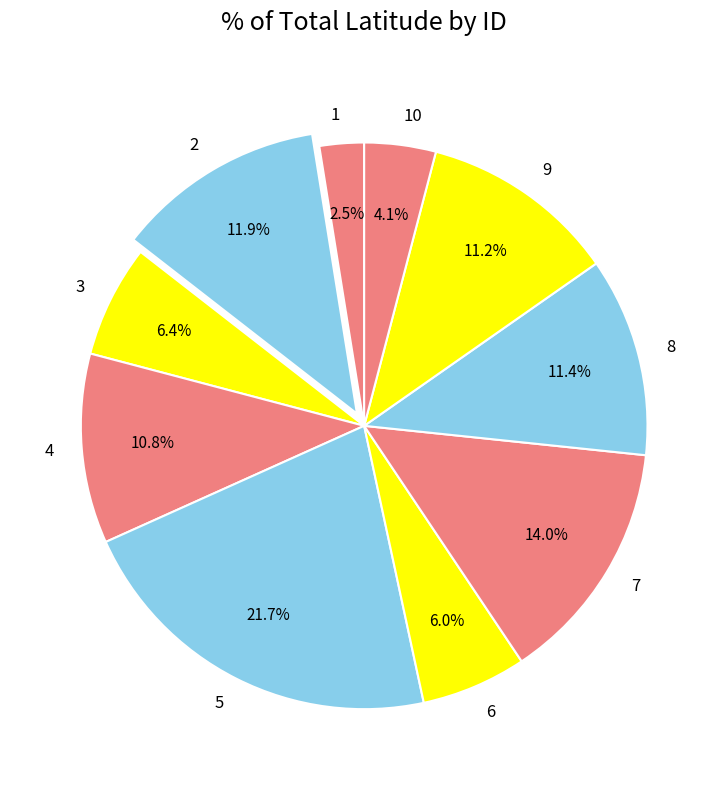

Which slice is the smallest?

1